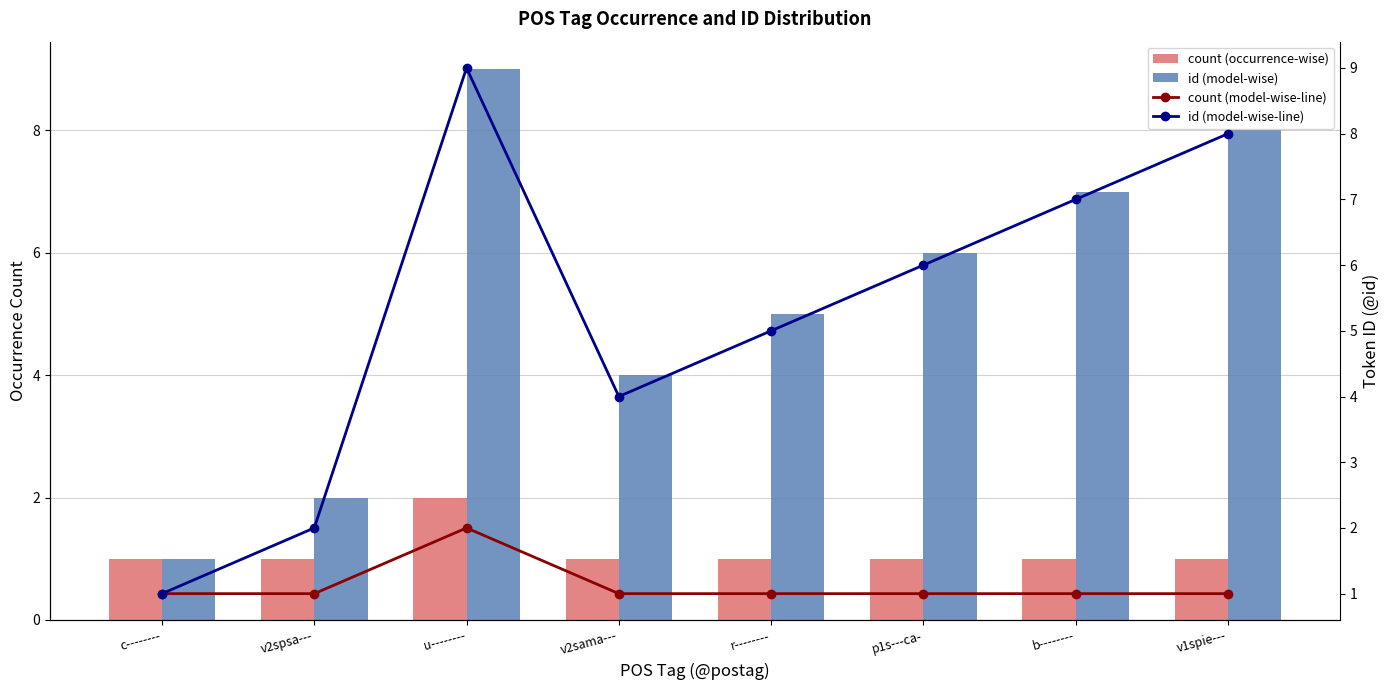

Is it true that id (model-wise) equals 13 at u--------?

False